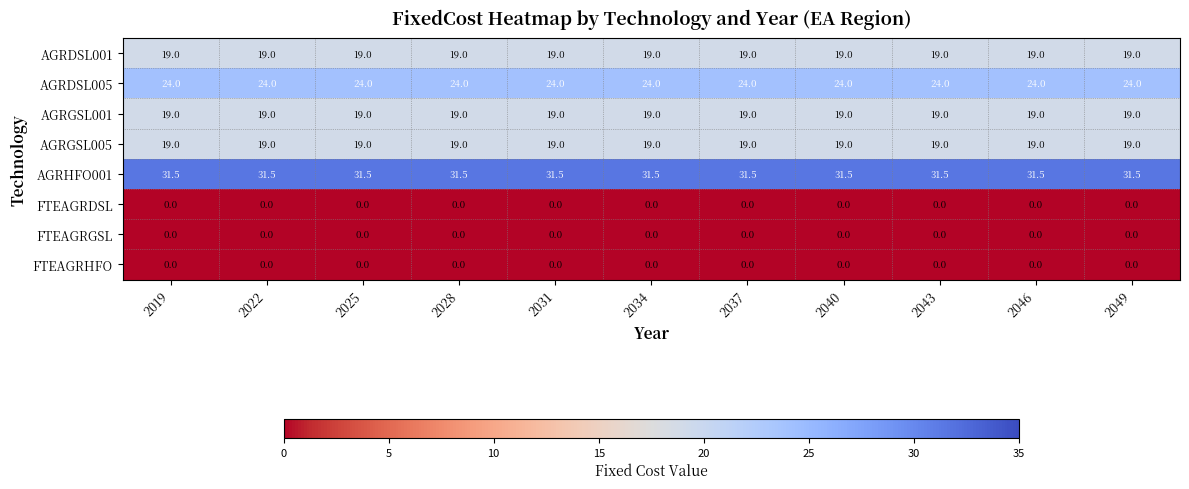

At how many categories does at least one series exceed 11?

11